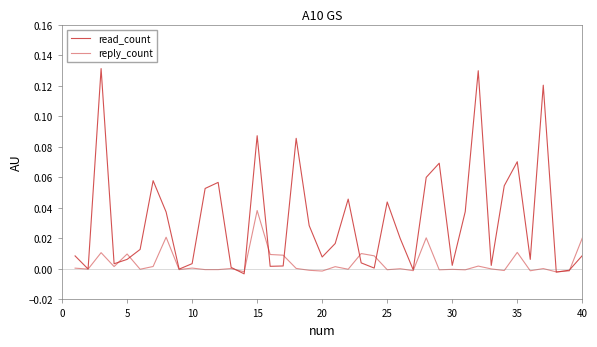

How many lines are shown in the chart?

2